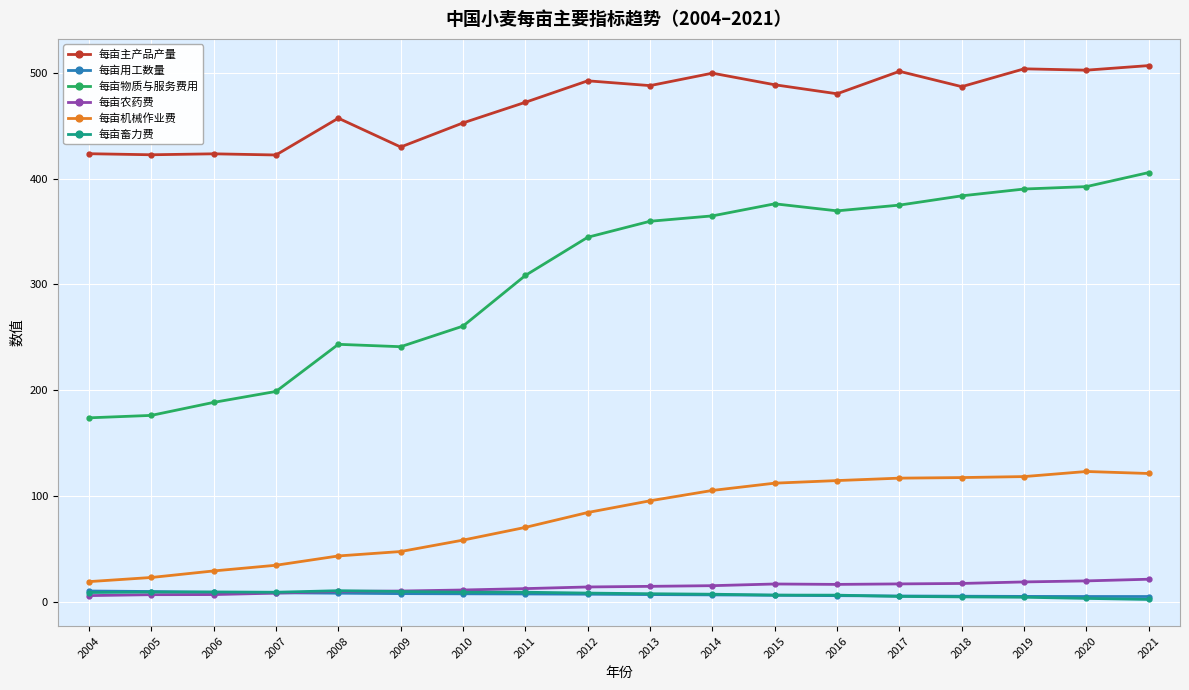

True or false: 每亩主产品产量 has more than 1 points higher than both neighbors.

True